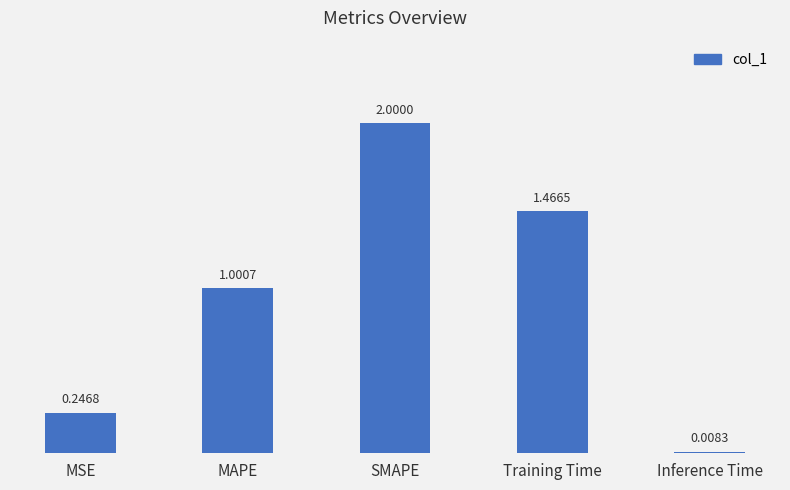

Is it true that the value at SMAPE is 2.9?

False